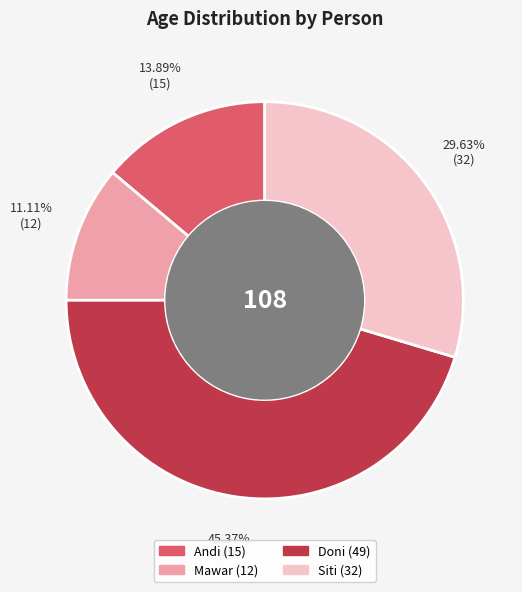

Count the number of slices in the pie.

4